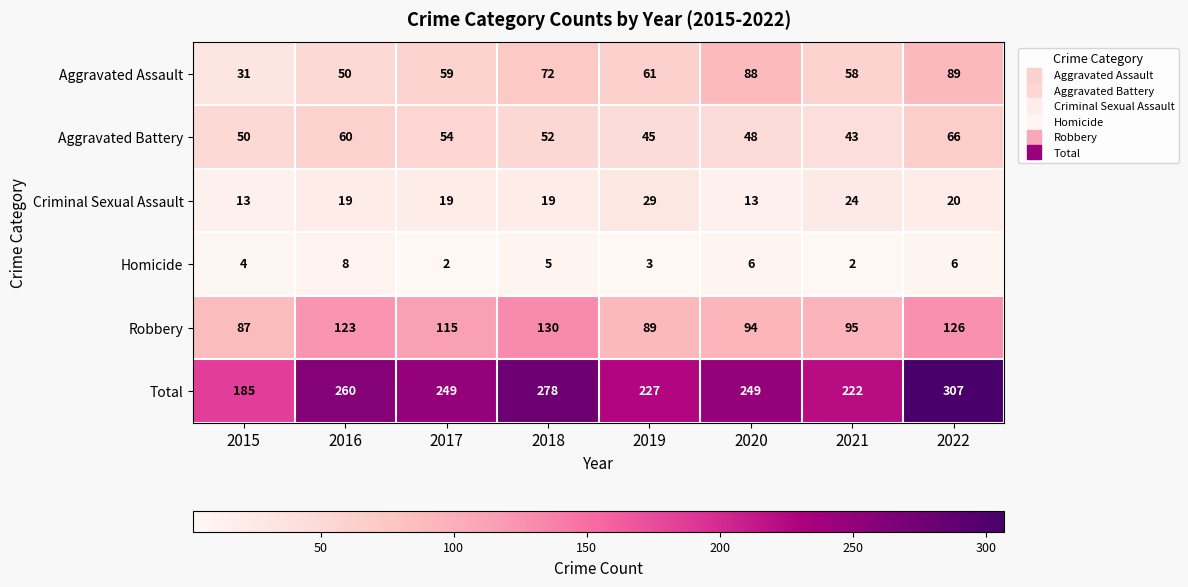

At which category is the sum across all series the highest?

2022